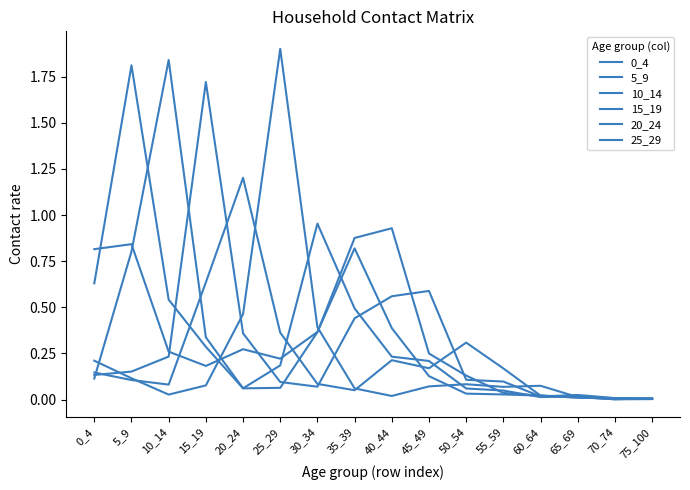

Does the chart have visible grid lines?

No